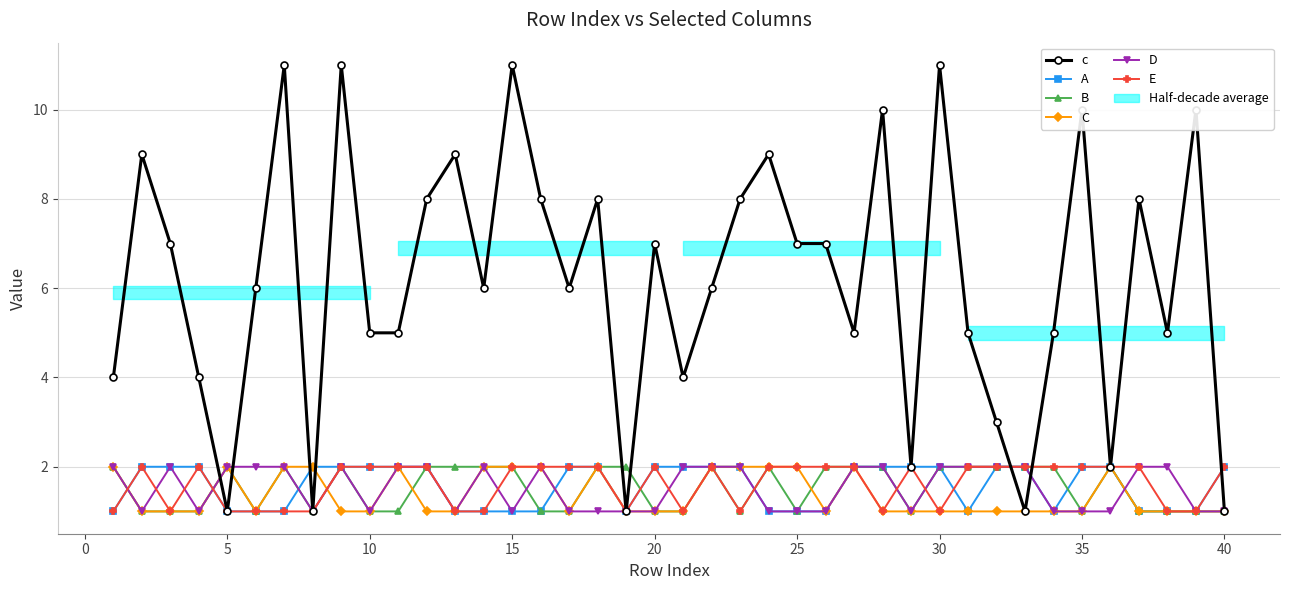

The D series shows 1 at 35. True or false?

True